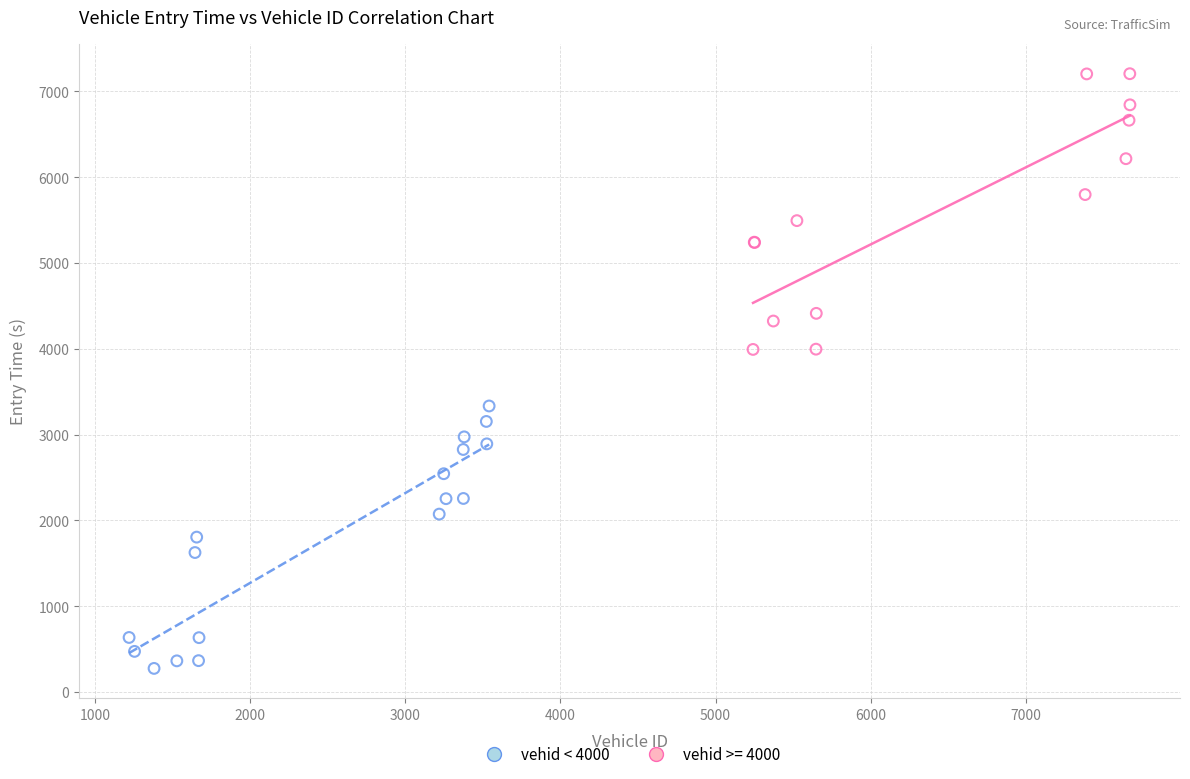

Which series contains the lowest Y value?

vehid < 4000